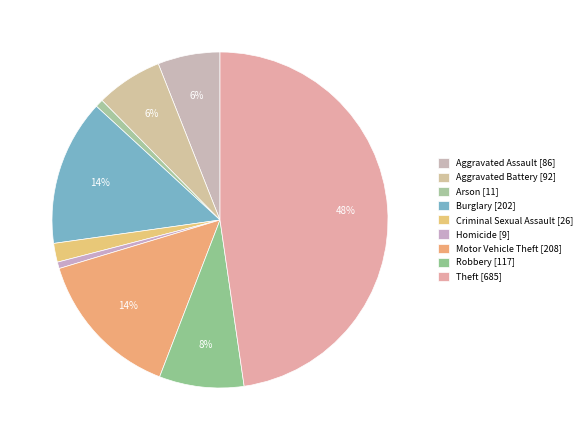

Count the number of slices in the pie.

9